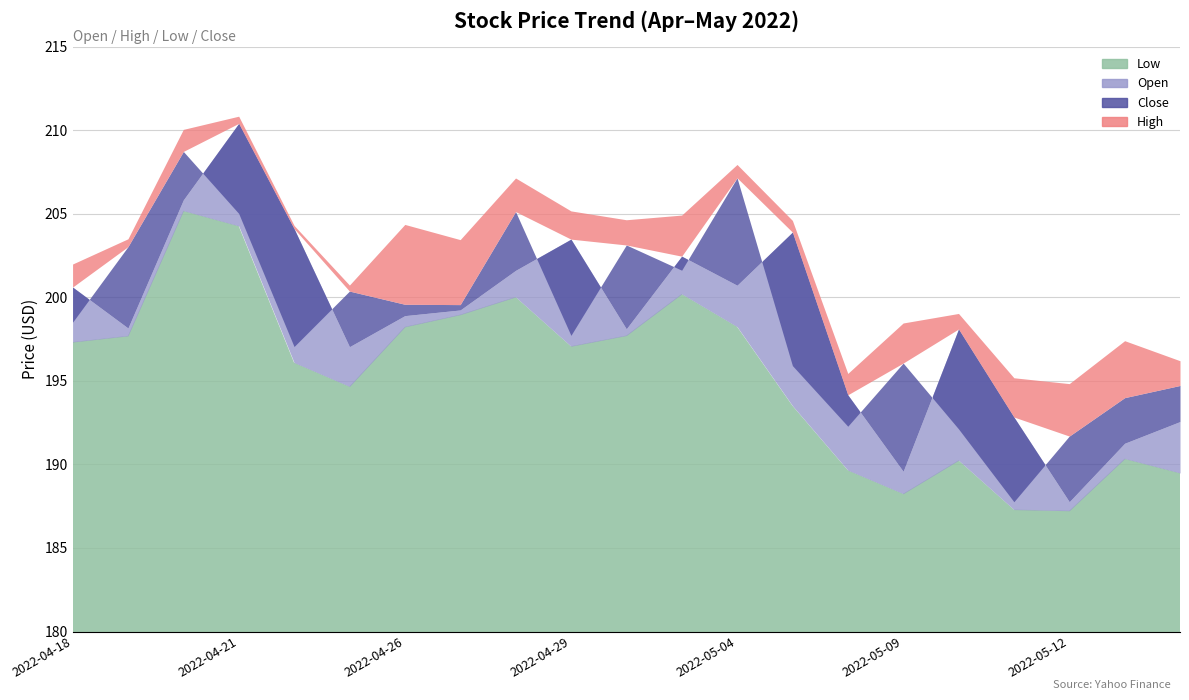

Reading left to right, what are all the values shown in this chart?

Open: 2022-04-18=200.6	2022-04-19=198.2	2022-04-20=205.8	2022-04-21=210.4	2022-04-22=204.1	2022-04-25=197.1	2022-04-26=198.9	2022-04-27=199.2	2022-04-28=201.6	2022-04-29=203.5	2022-05-02=198.1	2022-05-03=202.5	2022-05-04=200.7	2022-05-05=203.9	2022-05-06=194.2	2022-05-09=189.6	2022-05-10=198.1	2022-05-11=192.8	2022-05-12=187.8	2022-05-13=191.3	2022-05-16=192.6
High: 2022-04-18=202.0	2022-04-19=203.5	2022-04-20=210.1	2022-04-21=210.8	2022-04-22=204.3	2022-04-25=200.7	2022-04-26=204.4	2022-04-27=203.5	2022-04-28=207.2	2022-04-29=205.2	2022-05-02=204.7	2022-05-03=204.9	2022-05-04=208.0	2022-05-05=204.6	2022-05-06=195.4	2022-05-09=198.5	2022-05-10=199.0	2022-05-11=195.2	2022-05-12=194.8	2022-05-13=197.4	2022-05-16=196.2
Low: 2022-04-18=197.3	2022-04-19=197.7	2022-04-20=205.2	2022-04-21=204.3	2022-04-22=196.1	2022-04-25=194.7	2022-04-26=198.2	2022-04-27=199.0	2022-04-28=200.0	2022-04-29=197.1	2022-05-02=197.7	2022-05-03=200.2	2022-05-04=198.2	2022-05-05=193.5	2022-05-06=189.7	2022-05-09=188.2	2022-05-10=190.2	2022-05-11=187.3	2022-05-12=187.2	2022-05-13=190.3	2022-05-16=189.5
Close: 2022-04-18=198.5	2022-04-19=203.0	2022-04-20=208.7	2022-04-21=205.0	2022-04-22=197.1	2022-04-25=200.4	2022-04-26=199.6	2022-04-27=199.6	2022-04-28=205.1	2022-04-29=197.7	2022-05-02=203.1	2022-05-03=201.6	2022-05-04=207.2	2022-05-05=195.9	2022-05-06=192.3	2022-05-09=196.1	2022-05-10=192.1	2022-05-11=187.8	2022-05-12=191.7	2022-05-13=194.0	2022-05-16=194.7